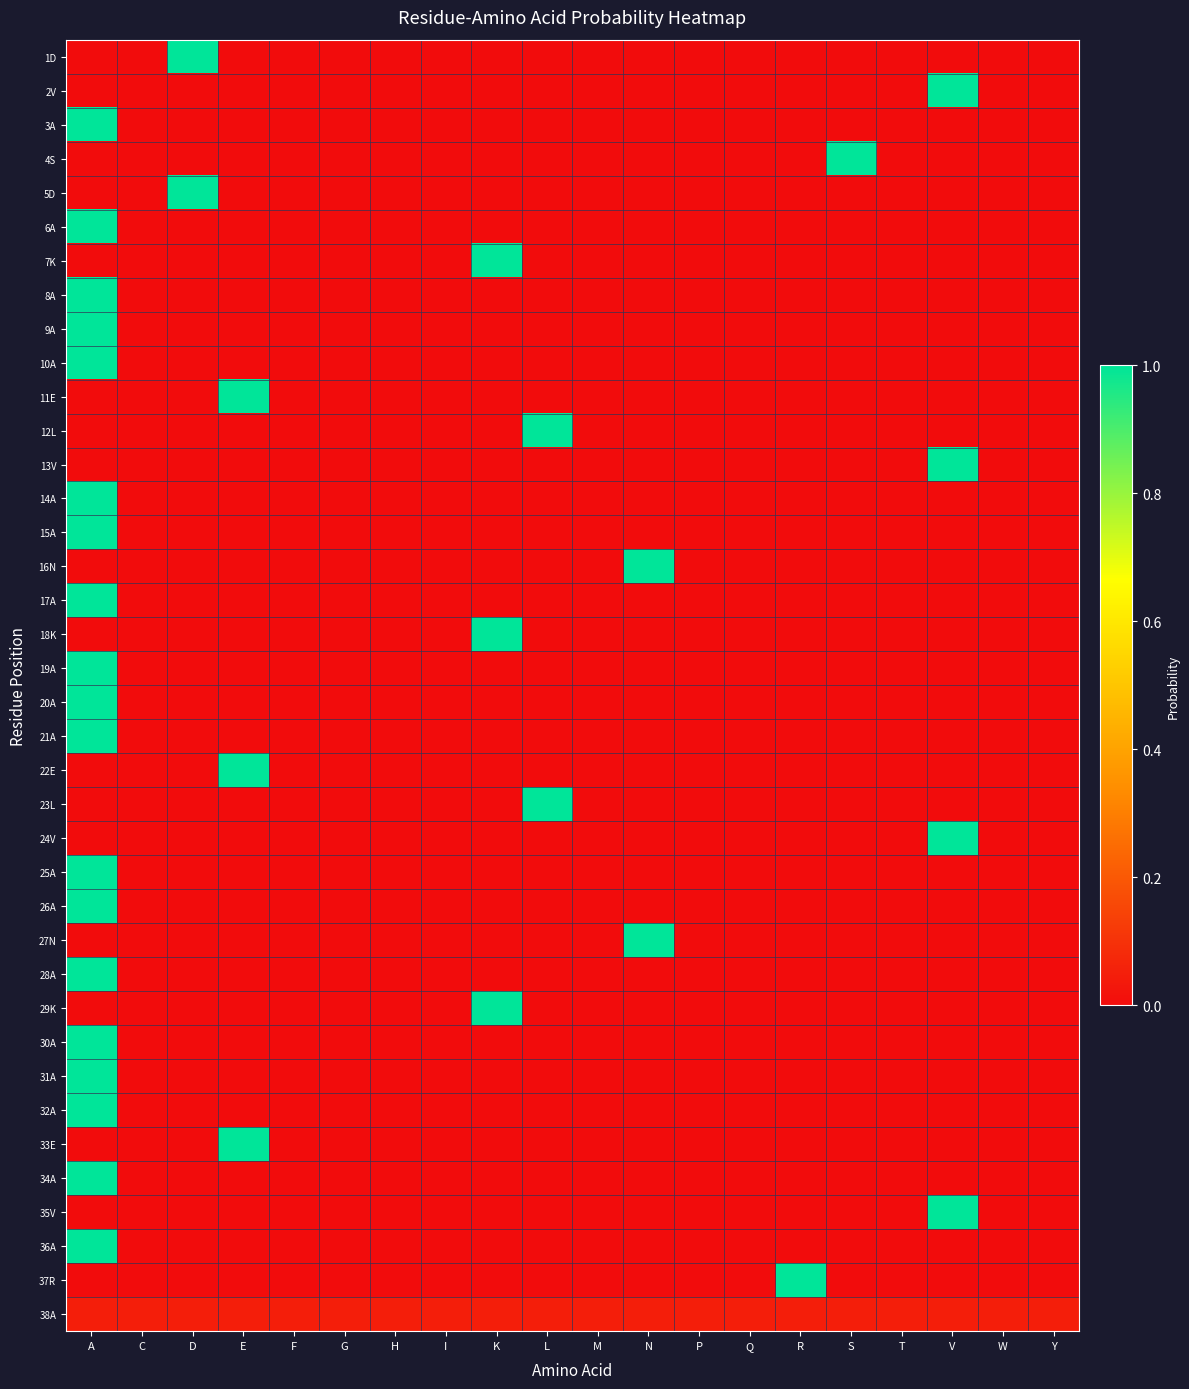

Reading left to right, extract all data points from this chart.

1D: A=0.0	C=0.0	D=1.0	E=0.0	F=0.0	G=0.0	H=0.0	I=0.0	K=0.0	L=0.0	M=0.0	N=0.0	P=0.0	Q=0.0	R=0.0	S=0.0	T=0.0	V=0.0	W=0.0	Y=0.0
2V: A=0.0	C=0.0	D=0.0	E=0.0	F=0.0	G=0.0	H=0.0	I=0.0	K=0.0	L=0.0	M=0.0	N=0.0	P=0.0	Q=0.0	R=0.0	S=0.0	T=0.0	V=1.0	W=0.0	Y=0.0
3A: A=1.0	C=0.0	D=0.0	E=0.0	F=0.0	G=0.0	H=0.0	I=0.0	K=0.0	L=0.0	M=0.0	N=0.0	P=0.0	Q=0.0	R=0.0	S=0.0	T=0.0	V=0.0	W=0.0	Y=0.0
4S: A=0.0	C=0.0	D=0.0	E=0.0	F=0.0	G=0.0	H=0.0	I=0.0	K=0.0	L=0.0	M=0.0	N=0.0	P=0.0	Q=0.0	R=0.0	S=1.0	T=0.0	V=0.0	W=0.0	Y=0.0
5D: A=0.0	C=0.0	D=1.0	E=0.0	F=0.0	G=0.0	H=0.0	I=0.0	K=0.0	L=0.0	M=0.0	N=0.0	P=0.0	Q=0.0	R=0.0	S=0.0	T=0.0	V=0.0	W=0.0	Y=0.0
6A: A=1.0	C=0.0	D=0.0	E=0.0	F=0.0	G=0.0	H=0.0	I=0.0	K=0.0	L=0.0	M=0.0	N=0.0	P=0.0	Q=0.0	R=0.0	S=0.0	T=0.0	V=0.0	W=0.0	Y=0.0
7K: A=0.0	C=0.0	D=0.0	E=0.0	F=0.0	G=0.0	H=0.0	I=0.0	K=1.0	L=0.0	M=0.0	N=0.0	P=0.0	Q=0.0	R=0.0	S=0.0	T=0.0	V=0.0	W=0.0	Y=0.0
8A: A=1.0	C=0.0	D=0.0	E=0.0	F=0.0	G=0.0	H=0.0	I=0.0	K=0.0	L=0.0	M=0.0	N=0.0	P=0.0	Q=0.0	R=0.0	S=0.0	T=0.0	V=0.0	W=0.0	Y=0.0
9A: A=1.0	C=0.0	D=0.0	E=0.0	F=0.0	G=0.0	H=0.0	I=0.0	K=0.0	L=0.0	M=0.0	N=0.0	P=0.0	Q=0.0	R=0.0	S=0.0	T=0.0	V=0.0	W=0.0	Y=0.0
10A: A=1.0	C=0.0	D=0.0	E=0.0	F=0.0	G=0.0	H=0.0	I=0.0	K=0.0	L=0.0	M=0.0	N=0.0	P=0.0	Q=0.0	R=0.0	S=0.0	T=0.0	V=0.0	W=0.0	Y=0.0
11E: A=0.0	C=0.0	D=0.0	E=1.0	F=0.0	G=0.0	H=0.0	I=0.0	K=0.0	L=0.0	M=0.0	N=0.0	P=0.0	Q=0.0	R=0.0	S=0.0	T=0.0	V=0.0	W=0.0	Y=0.0
12L: A=0.0	C=0.0	D=0.0	E=0.0	F=0.0	G=0.0	H=0.0	I=0.0	K=0.0	L=1.0	M=0.0	N=0.0	P=0.0	Q=0.0	R=0.0	S=0.0	T=0.0	V=0.0	W=0.0	Y=0.0
13V: A=0.0	C=0.0	D=0.0	E=0.0	F=0.0	G=0.0	H=0.0	I=0.0	K=0.0	L=0.0	M=0.0	N=0.0	P=0.0	Q=0.0	R=0.0	S=0.0	T=0.0	V=1.0	W=0.0	Y=0.0
14A: A=1.0	C=0.0	D=0.0	E=0.0	F=0.0	G=0.0	H=0.0	I=0.0	K=0.0	L=0.0	M=0.0	N=0.0	P=0.0	Q=0.0	R=0.0	S=0.0	T=0.0	V=0.0	W=0.0	Y=0.0
15A: A=1.0	C=0.0	D=0.0	E=0.0	F=0.0	G=0.0	H=0.0	I=0.0	K=0.0	L=0.0	M=0.0	N=0.0	P=0.0	Q=0.0	R=0.0	S=0.0	T=0.0	V=0.0	W=0.0	Y=0.0
16N: A=0.0	C=0.0	D=0.0	E=0.0	F=0.0	G=0.0	H=0.0	I=0.0	K=0.0	L=0.0	M=0.0	N=1.0	P=0.0	Q=0.0	R=0.0	S=0.0	T=0.0	V=0.0	W=0.0	Y=0.0
17A: A=1.0	C=0.0	D=0.0	E=0.0	F=0.0	G=0.0	H=0.0	I=0.0	K=0.0	L=0.0	M=0.0	N=0.0	P=0.0	Q=0.0	R=0.0	S=0.0	T=0.0	V=0.0	W=0.0	Y=0.0
18K: A=0.0	C=0.0	D=0.0	E=0.0	F=0.0	G=0.0	H=0.0	I=0.0	K=1.0	L=0.0	M=0.0	N=0.0	P=0.0	Q=0.0	R=0.0	S=0.0	T=0.0	V=0.0	W=0.0	Y=0.0
19A: A=1.0	C=0.0	D=0.0	E=0.0	F=0.0	G=0.0	H=0.0	I=0.0	K=0.0	L=0.0	M=0.0	N=0.0	P=0.0	Q=0.0	R=0.0	S=0.0	T=0.0	V=0.0	W=0.0	Y=0.0
20A: A=1.0	C=0.0	D=0.0	E=0.0	F=0.0	G=0.0	H=0.0	I=0.0	K=0.0	L=0.0	M=0.0	N=0.0	P=0.0	Q=0.0	R=0.0	S=0.0	T=0.0	V=0.0	W=0.0	Y=0.0
21A: A=1.0	C=0.0	D=0.0	E=0.0	F=0.0	G=0.0	H=0.0	I=0.0	K=0.0	L=0.0	M=0.0	N=0.0	P=0.0	Q=0.0	R=0.0	S=0.0	T=0.0	V=0.0	W=0.0	Y=0.0
22E: A=0.0	C=0.0	D=0.0	E=1.0	F=0.0	G=0.0	H=0.0	I=0.0	K=0.0	L=0.0	M=0.0	N=0.0	P=0.0	Q=0.0	R=0.0	S=0.0	T=0.0	V=0.0	W=0.0	Y=0.0
23L: A=0.0	C=0.0	D=0.0	E=0.0	F=0.0	G=0.0	H=0.0	I=0.0	K=0.0	L=1.0	M=0.0	N=0.0	P=0.0	Q=0.0	R=0.0	S=0.0	T=0.0	V=0.0	W=0.0	Y=0.0
24V: A=0.0	C=0.0	D=0.0	E=0.0	F=0.0	G=0.0	H=0.0	I=0.0	K=0.0	L=0.0	M=0.0	N=0.0	P=0.0	Q=0.0	R=0.0	S=0.0	T=0.0	V=1.0	W=0.0	Y=0.0
25A: A=1.0	C=0.0	D=0.0	E=0.0	F=0.0	G=0.0	H=0.0	I=0.0	K=0.0	L=0.0	M=0.0	N=0.0	P=0.0	Q=0.0	R=0.0	S=0.0	T=0.0	V=0.0	W=0.0	Y=0.0
26A: A=1.0	C=0.0	D=0.0	E=0.0	F=0.0	G=0.0	H=0.0	I=0.0	K=0.0	L=0.0	M=0.0	N=0.0	P=0.0	Q=0.0	R=0.0	S=0.0	T=0.0	V=0.0	W=0.0	Y=0.0
27N: A=0.0	C=0.0	D=0.0	E=0.0	F=0.0	G=0.0	H=0.0	I=0.0	K=0.0	L=0.0	M=0.0	N=1.0	P=0.0	Q=0.0	R=0.0	S=0.0	T=0.0	V=0.0	W=0.0	Y=0.0
28A: A=1.0	C=0.0	D=0.0	E=0.0	F=0.0	G=0.0	H=0.0	I=0.0	K=0.0	L=0.0	M=0.0	N=0.0	P=0.0	Q=0.0	R=0.0	S=0.0	T=0.0	V=0.0	W=0.0	Y=0.0
29K: A=0.0	C=0.0	D=0.0	E=0.0	F=0.0	G=0.0	H=0.0	I=0.0	K=1.0	L=0.0	M=0.0	N=0.0	P=0.0	Q=0.0	R=0.0	S=0.0	T=0.0	V=0.0	W=0.0	Y=0.0
30A: A=1.0	C=0.0	D=0.0	E=0.0	F=0.0	G=0.0	H=0.0	I=0.0	K=0.0	L=0.0	M=0.0	N=0.0	P=0.0	Q=0.0	R=0.0	S=0.0	T=0.0	V=0.0	W=0.0	Y=0.0
31A: A=1.0	C=0.0	D=0.0	E=0.0	F=0.0	G=0.0	H=0.0	I=0.0	K=0.0	L=0.0	M=0.0	N=0.0	P=0.0	Q=0.0	R=0.0	S=0.0	T=0.0	V=0.0	W=0.0	Y=0.0
32A: A=1.0	C=0.0	D=0.0	E=0.0	F=0.0	G=0.0	H=0.0	I=0.0	K=0.0	L=0.0	M=0.0	N=0.0	P=0.0	Q=0.0	R=0.0	S=0.0	T=0.0	V=0.0	W=0.0	Y=0.0
33E: A=0.0	C=0.0	D=0.0	E=1.0	F=0.0	G=0.0	H=0.0	I=0.0	K=0.0	L=0.0	M=0.0	N=0.0	P=0.0	Q=0.0	R=0.0	S=0.0	T=0.0	V=0.0	W=0.0	Y=0.0
34A: A=1.0	C=0.0	D=0.0	E=0.0	F=0.0	G=0.0	H=0.0	I=0.0	K=0.0	L=0.0	M=0.0	N=0.0	P=0.0	Q=0.0	R=0.0	S=0.0	T=0.0	V=0.0	W=0.0	Y=0.0
35V: A=0.0	C=0.0	D=0.0	E=0.0	F=0.0	G=0.0	H=0.0	I=0.0	K=0.0	L=0.0	M=0.0	N=0.0	P=0.0	Q=0.0	R=0.0	S=0.0	T=0.0	V=1.0	W=0.0	Y=0.0
36A: A=1.0	C=0.0	D=0.0	E=0.0	F=0.0	G=0.0	H=0.0	I=0.0	K=0.0	L=0.0	M=0.0	N=0.0	P=0.0	Q=0.0	R=0.0	S=0.0	T=0.0	V=0.0	W=0.0	Y=0.0
37R: A=0.0	C=0.0	D=0.0	E=0.0	F=0.0	G=0.0	H=0.0	I=0.0	K=0.0	L=0.0	M=0.0	N=0.0	P=0.0	Q=0.0	R=1.0	S=0.0	T=0.0	V=0.0	W=0.0	Y=0.0
38A: A=0.1	C=0.1	D=0.1	E=0.1	F=0.1	G=0.1	H=0.1	I=0.1	K=0.1	L=0.1	M=0.1	N=0.1	P=0.1	Q=0.1	R=0.1	S=0.1	T=0.1	V=0.1	W=0.1	Y=0.1